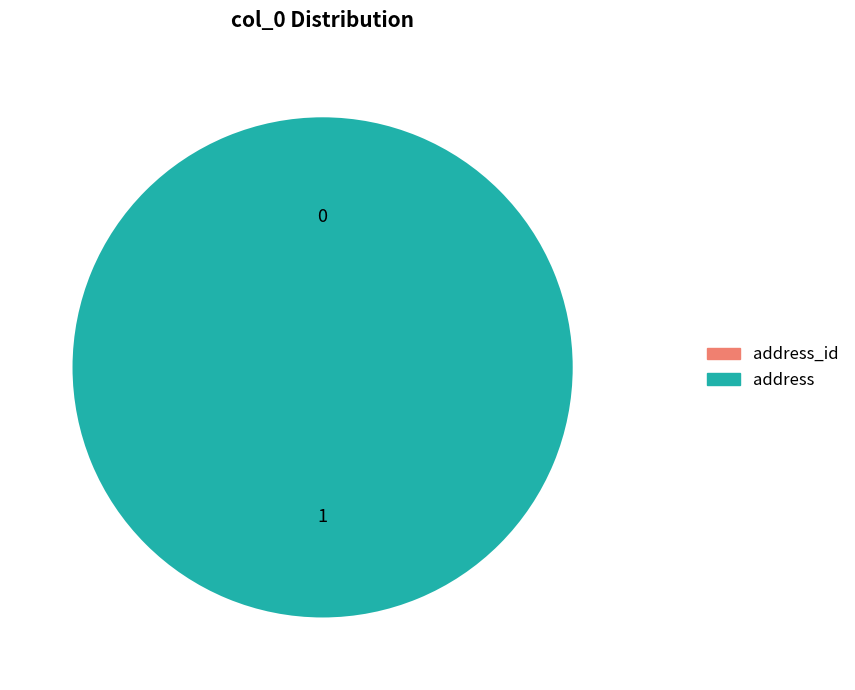

What is the smallest slice in the pie chart?

address_id